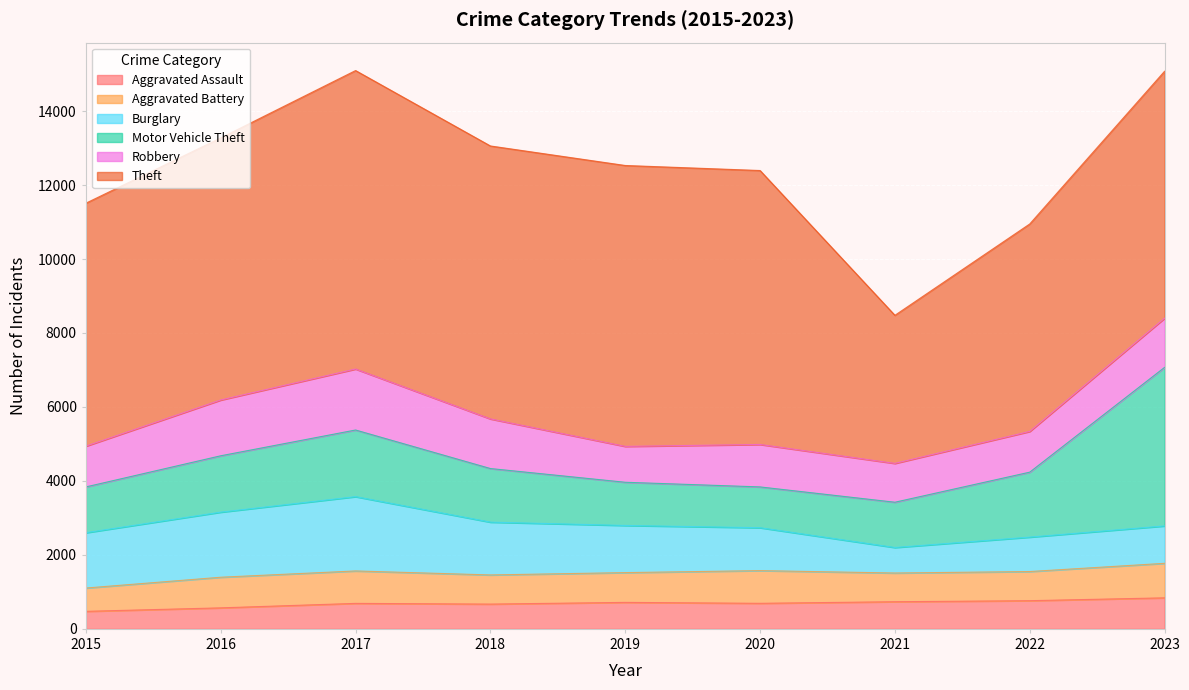

True or false: Motor Vehicle Theft and Burglary intersect in this chart.

True